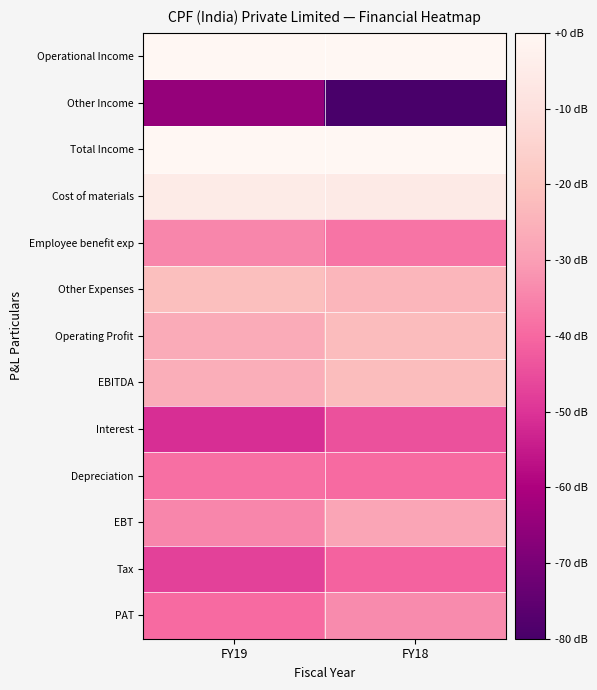

What is the total value across all series at FY19?

-389.5